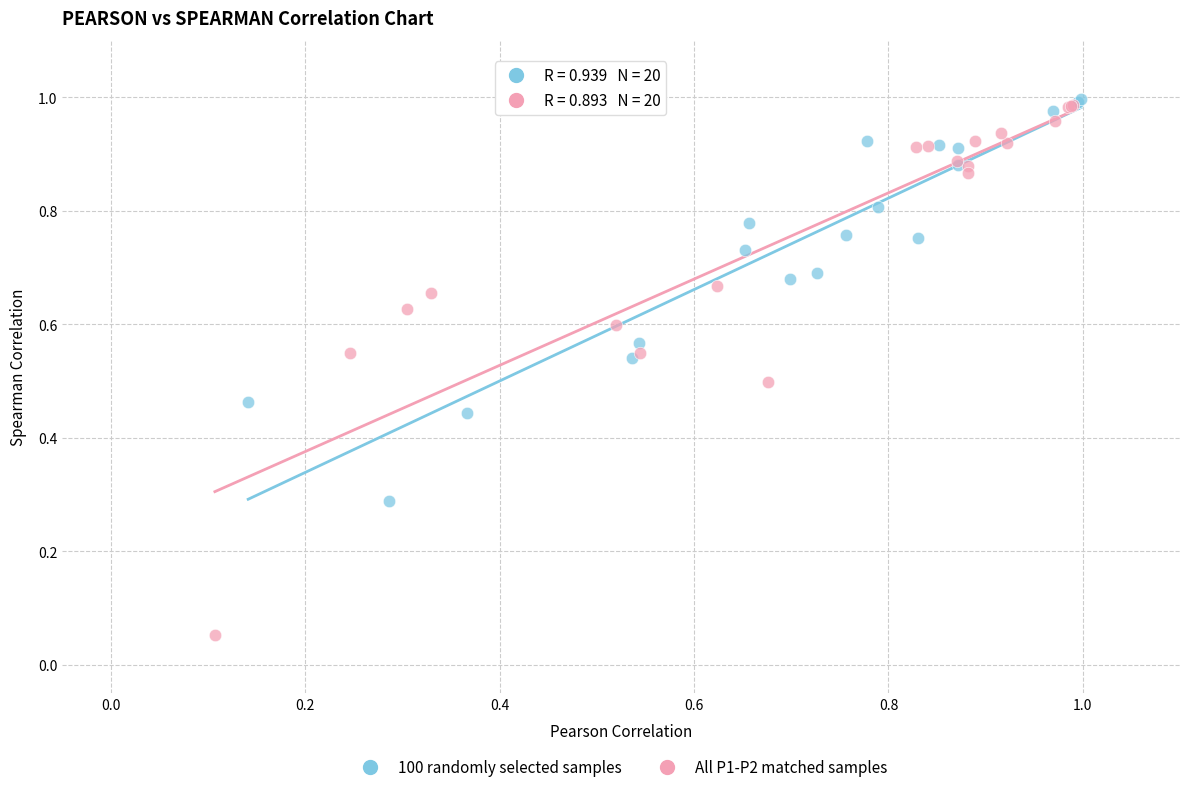

Which series has the widest spread of Y values?

All P1-P2 matched samples